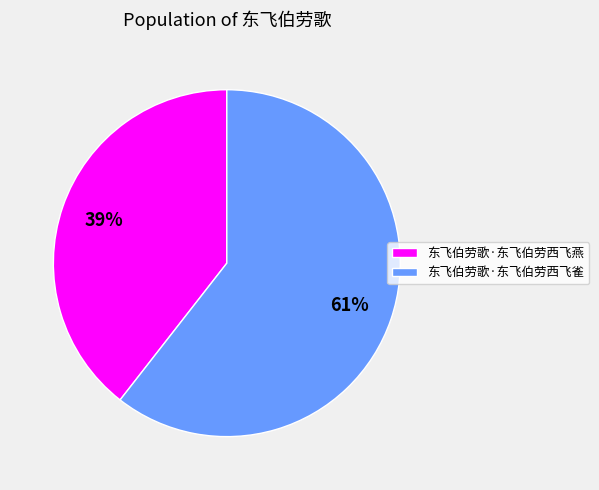

Between 东飞伯劳歌·东飞伯劳西飞雀 and 东飞伯劳歌·东飞伯劳西飞燕, which is larger?

东飞伯劳歌·东飞伯劳西飞雀